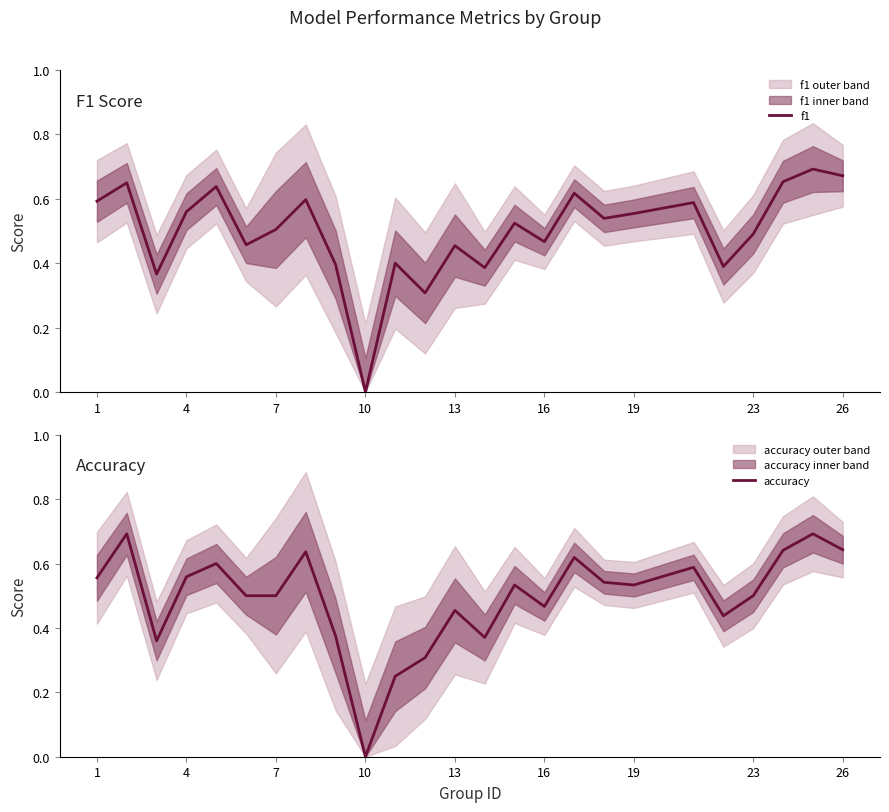

What are all the series names shown in the legend?

f1, accuracy